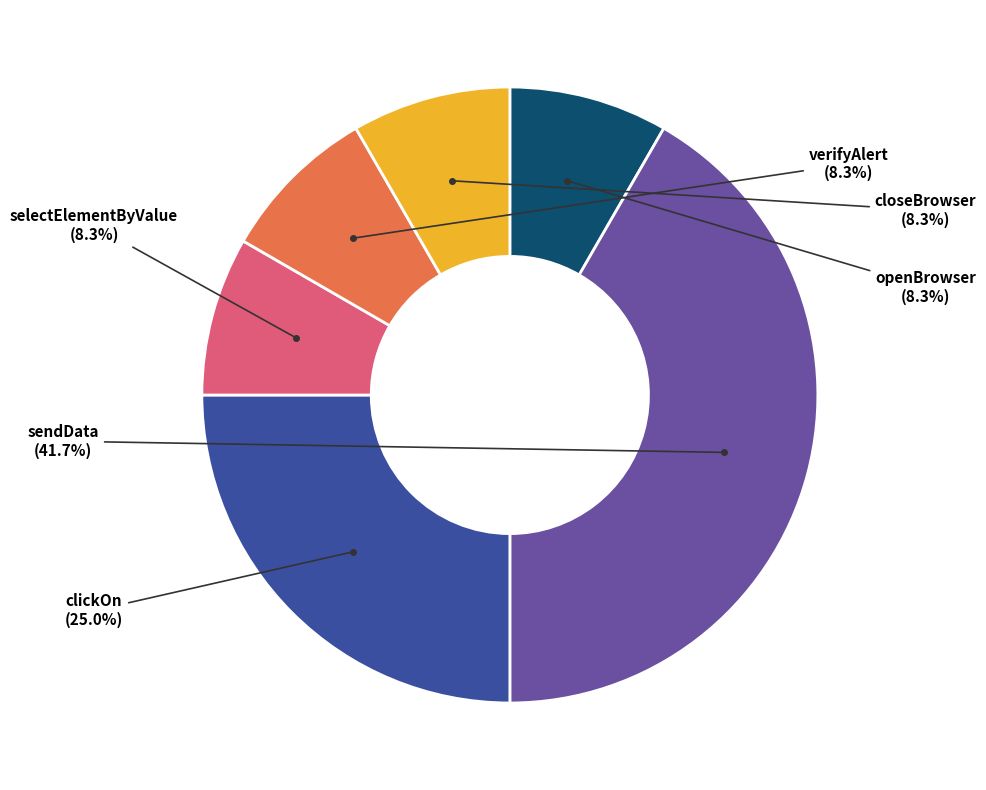

Is the sum of selectElementByValue and verifyAlert greater than half?

No